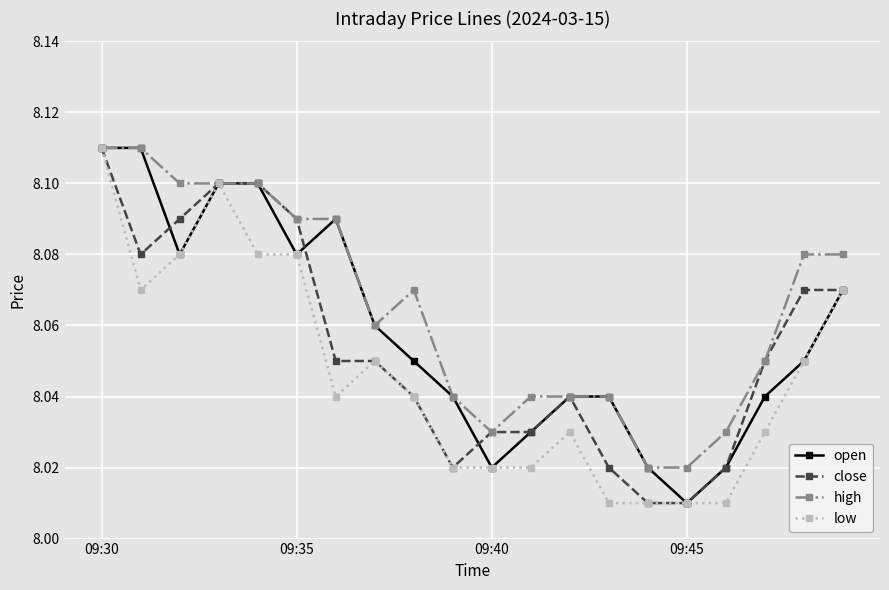

Which series has the largest total across all categories?

high